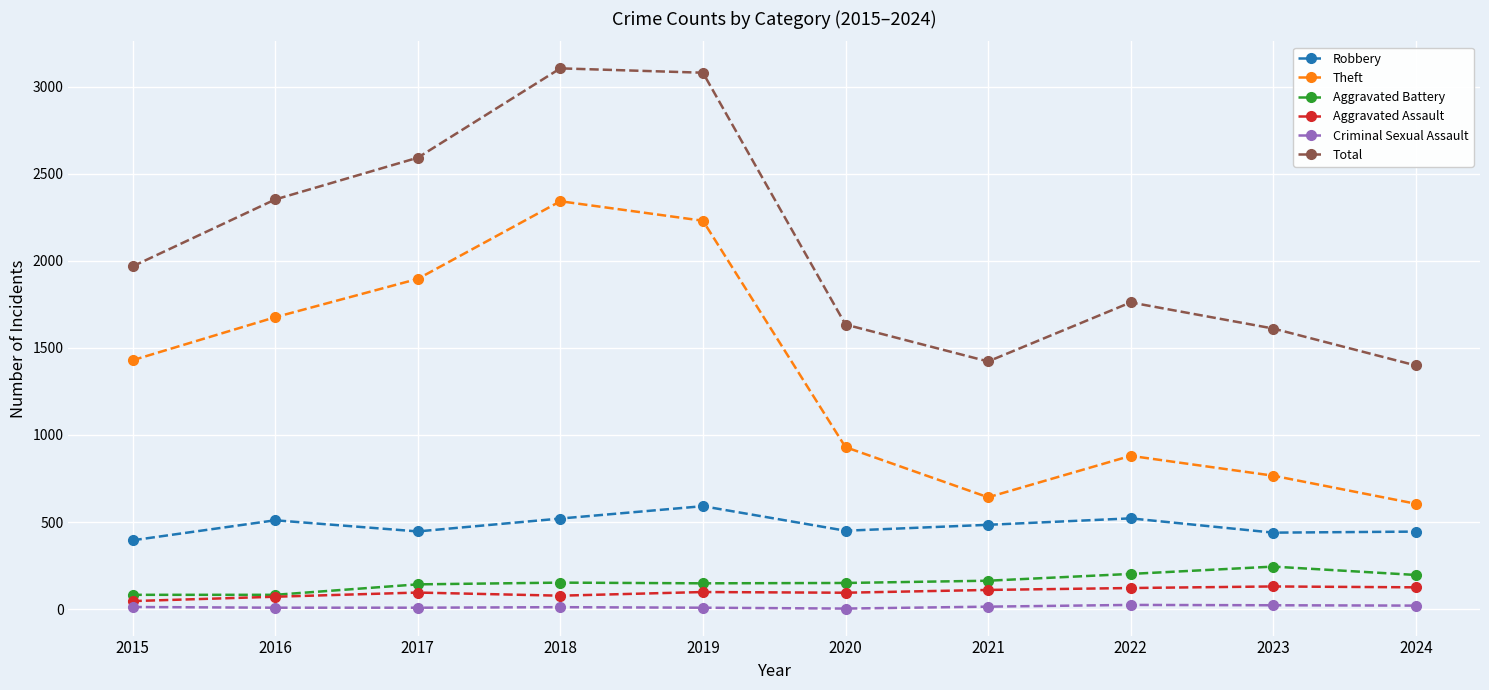

Where is the first local minimum for Theft?

2021